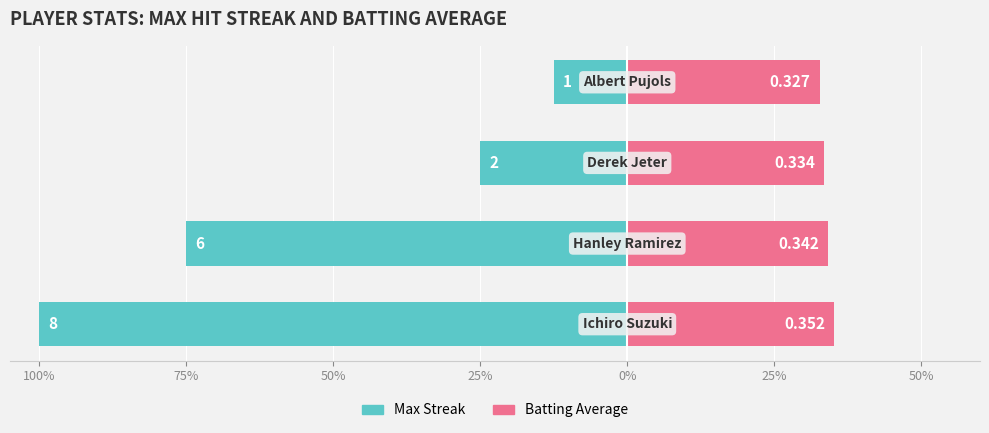

What is the difference between the highest and lowest values at 25%?

45.2